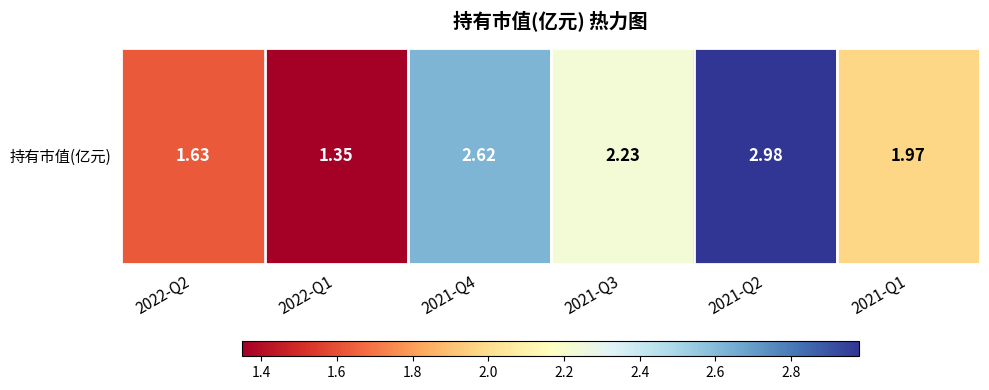

Between 2021-Q4 and 2022-Q2, which is larger?

2021-Q4